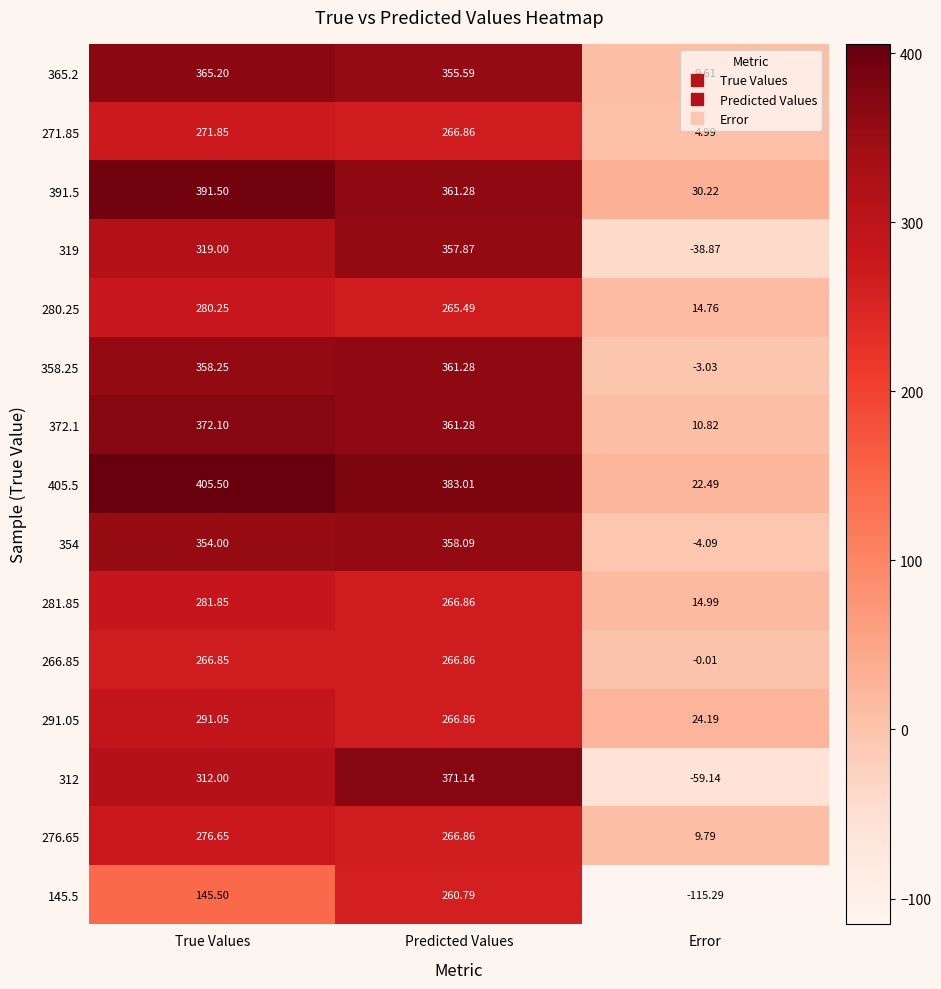

Which series has the largest total across all categories?

405.5